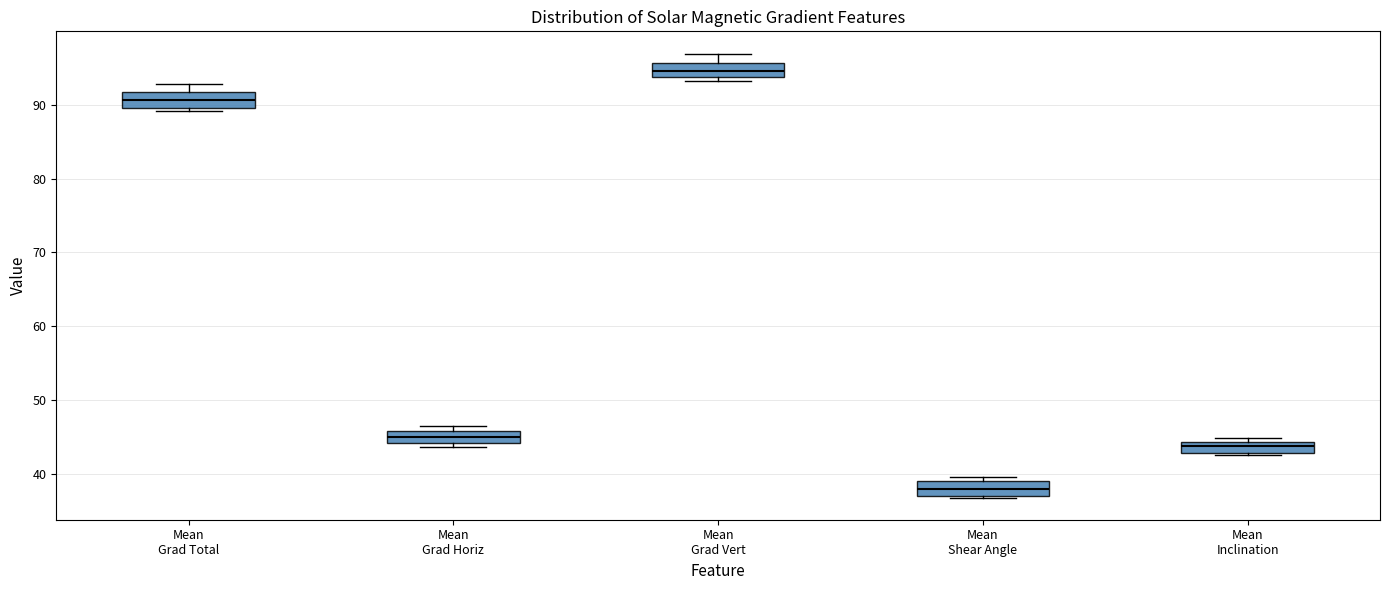

Which box's median line is the lowest?

Mean Shear Angle